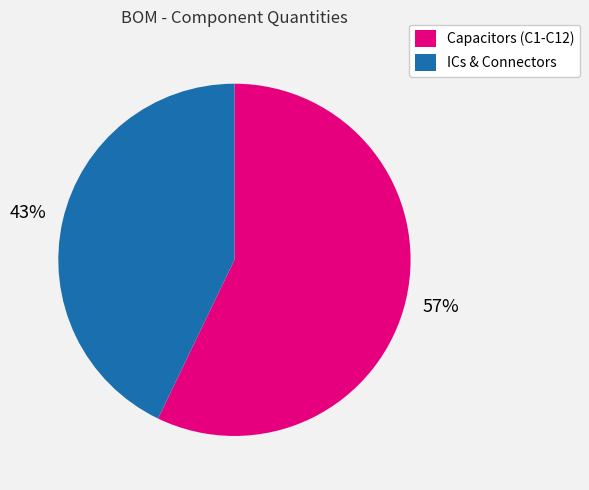

Count the number of slices in the pie.

2